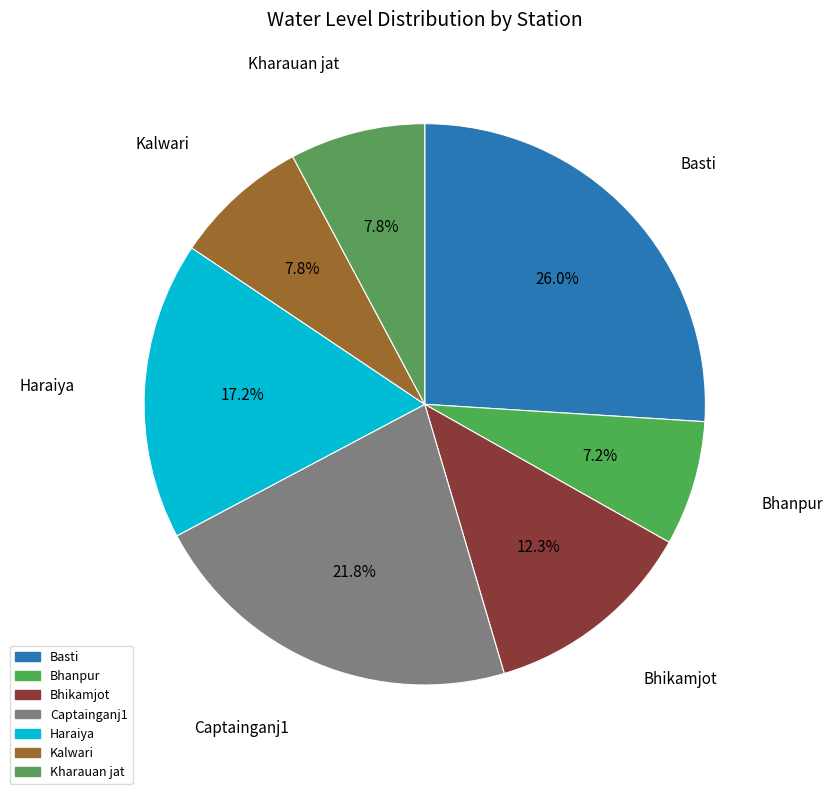

Which slice is the largest?

Basti